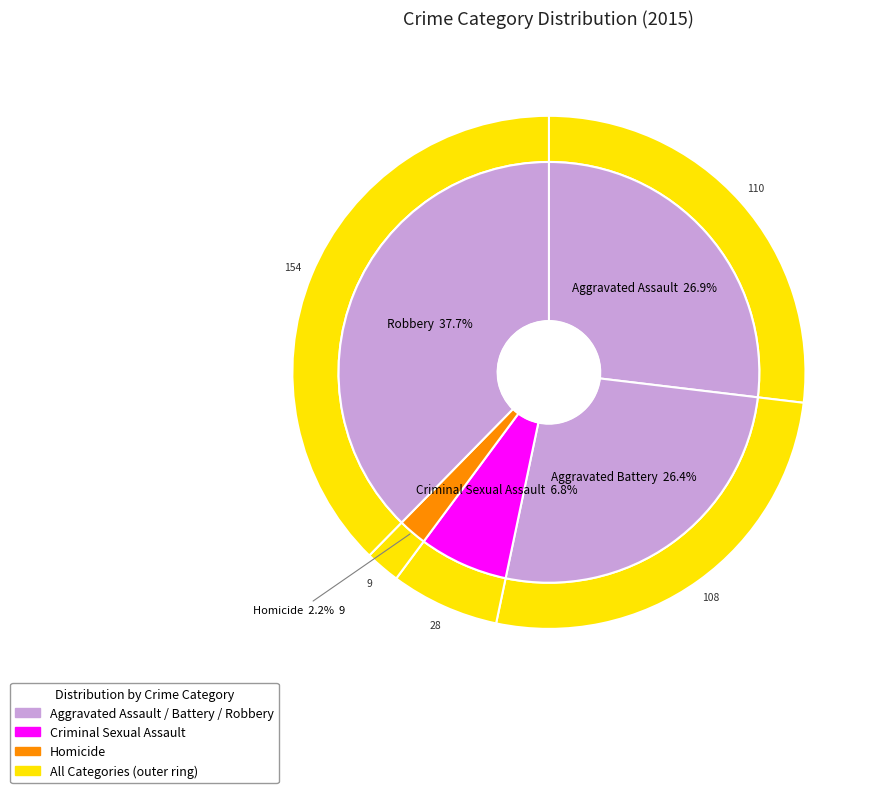

Combined, what portion of the pie is Aggravated Battery and Criminal Sexual Assault?

33.3%